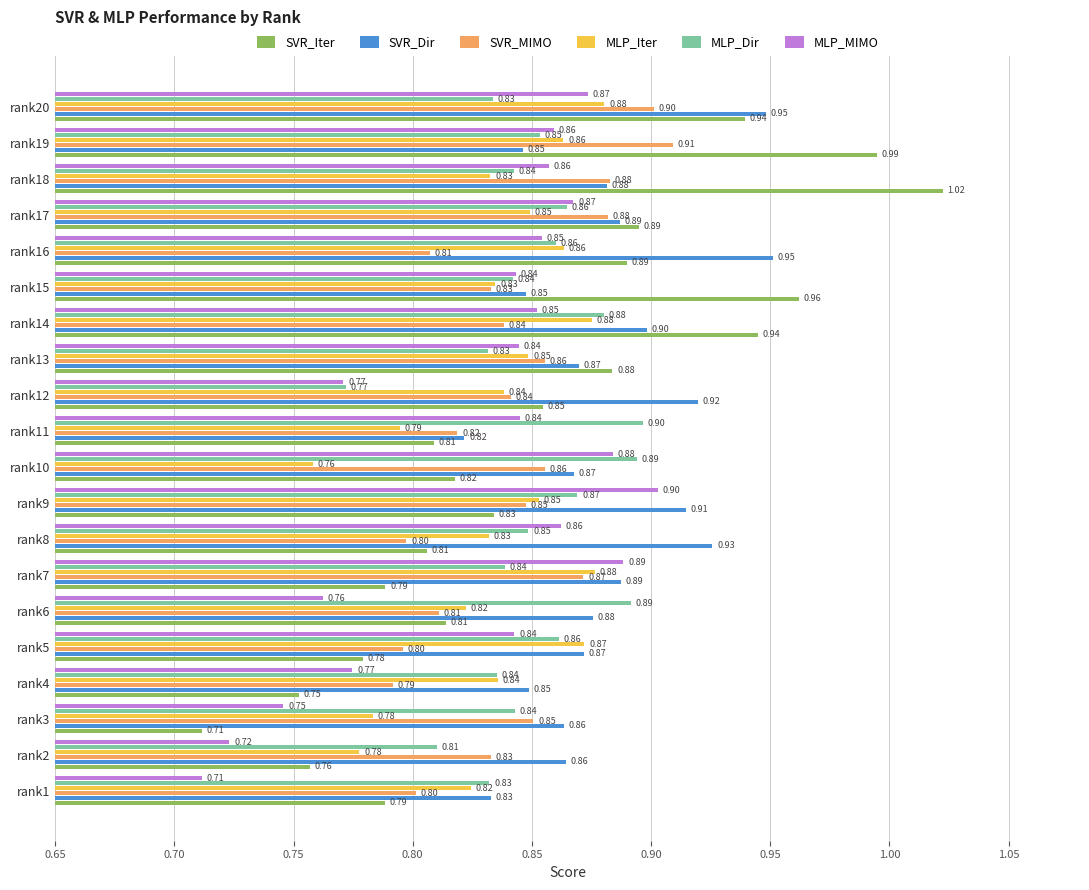

At which category is the sum across all series the highest?

rank20